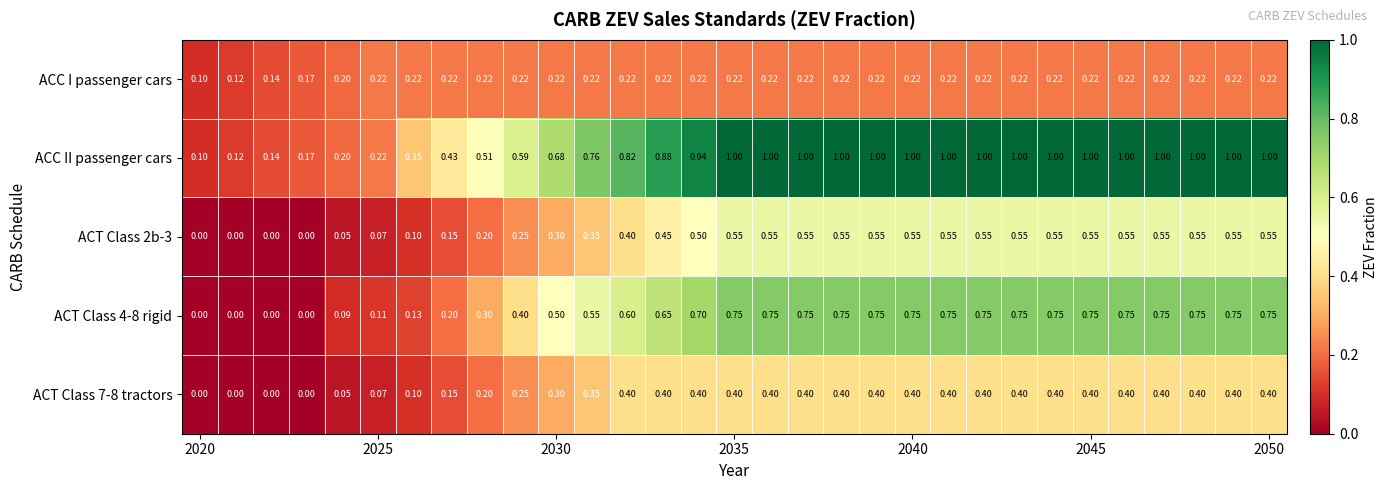

Which series has the widest spread of values?

ACC II passenger cars